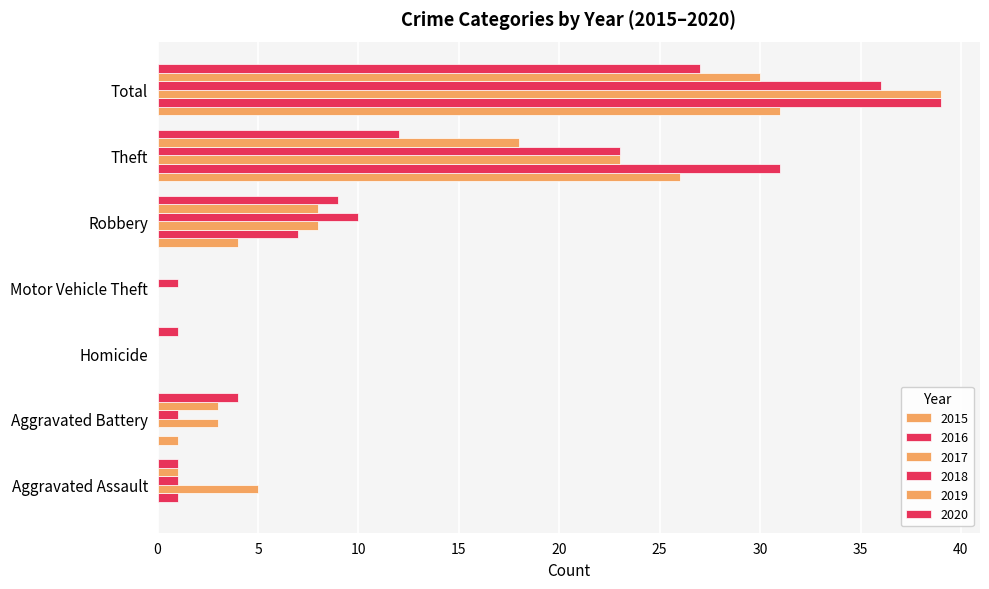

How many distinct data groups are displayed?

6